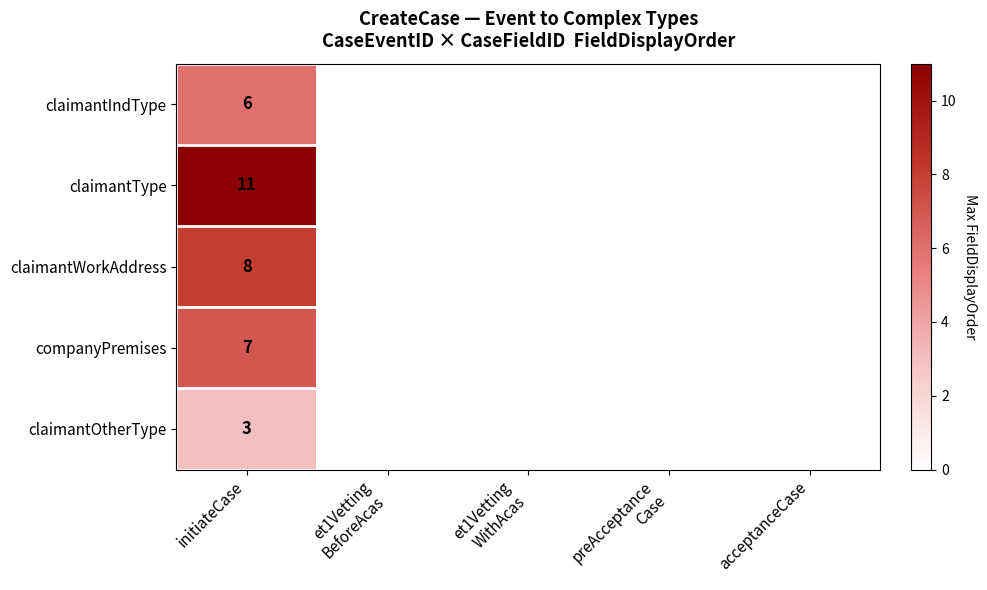

At initiateCase, list the series in order from largest to smallest.

claimantType, claimantWorkAddress, companyPremises, claimantIndType, claimantOtherType